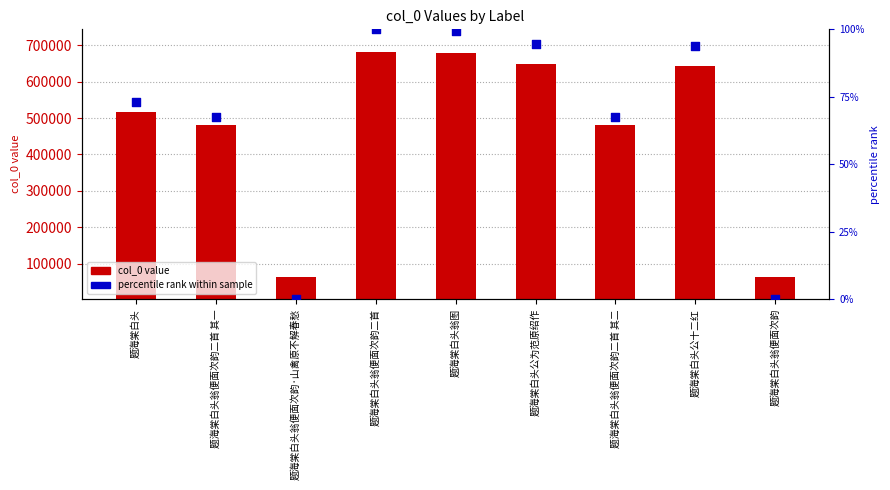

Which series has the largest total across all categories?

col_0 value